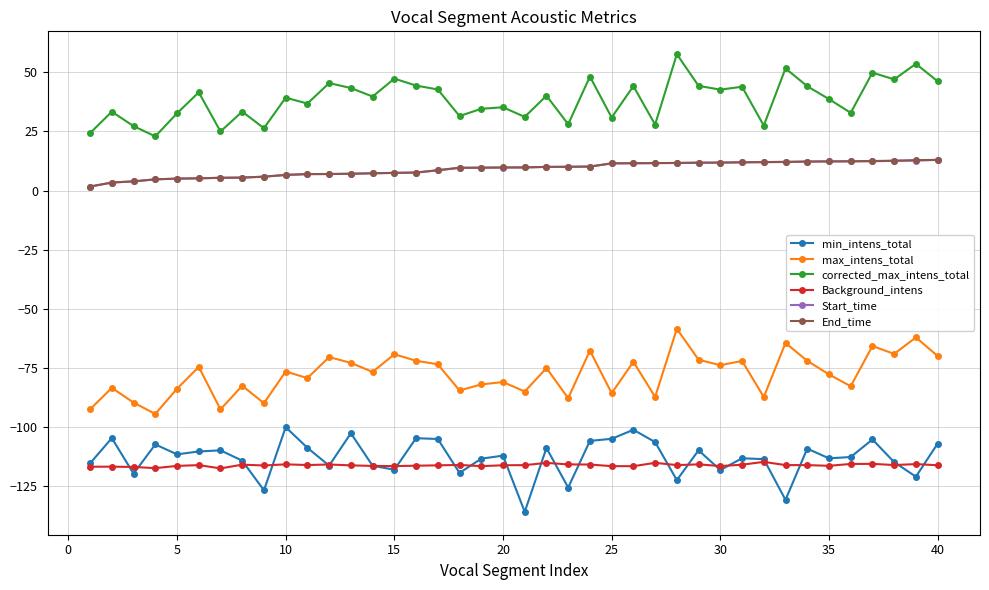

What is the value of the corrected_max_intens_total point at the 39th from the left?

53.5